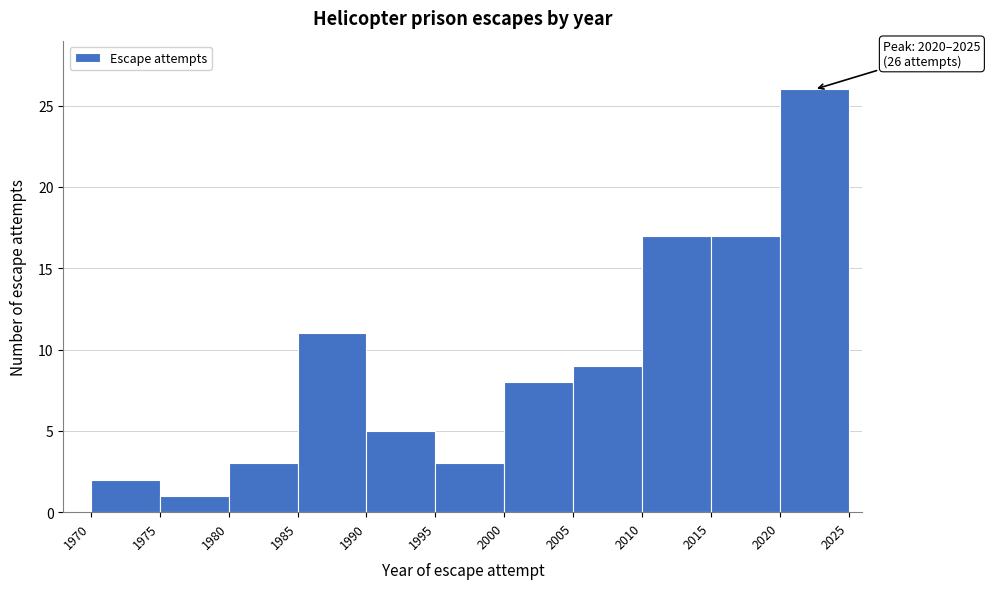

Over which range of the x-axis is the bar tallest?

2020 to 2025